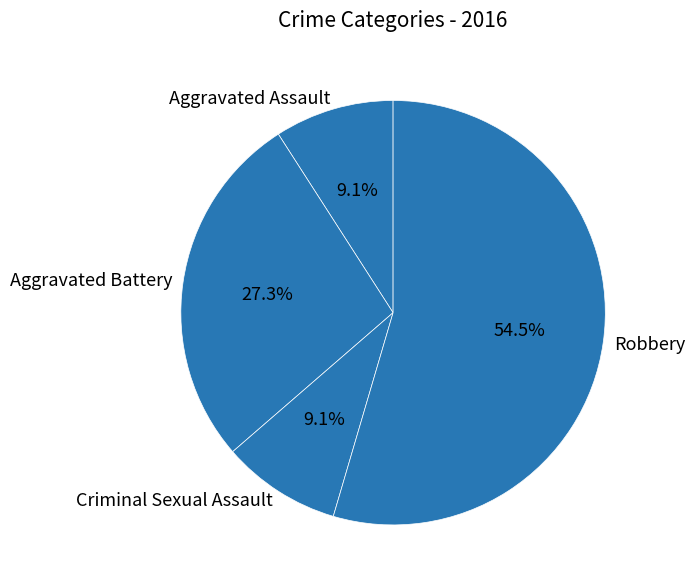

What percentage is the Criminal Sexual Assault slice, to the nearest percent?

9%